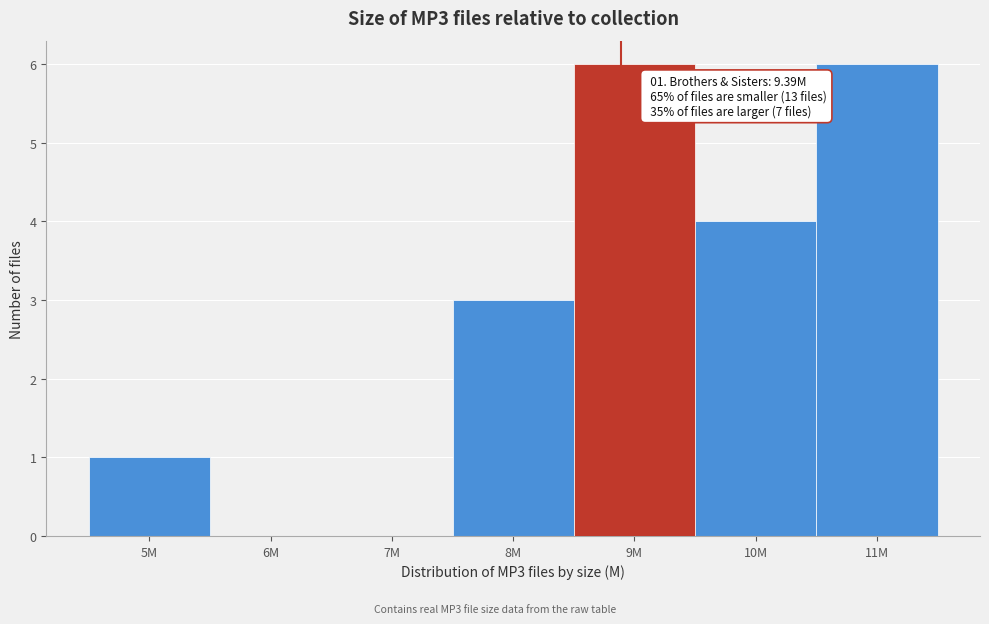

Reading right to left, transcribe all the data shown in this chart.

11M=6	10M=4	9M=6	8M=3	7M=0	6M=0	5M=1